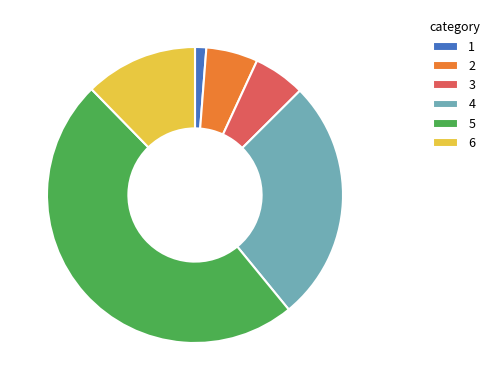

Does 1 account for over 50% of the chart?

No